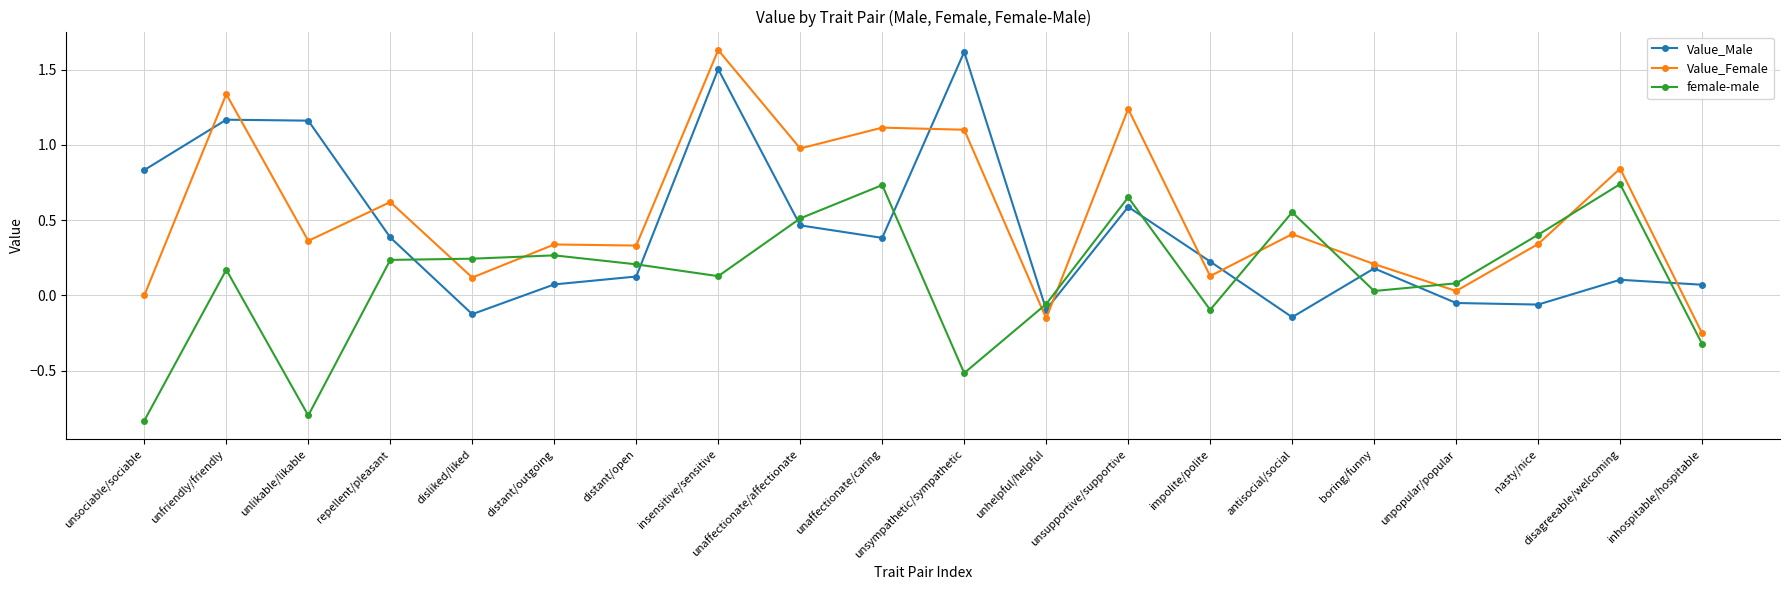

How many data points does each series have?

20